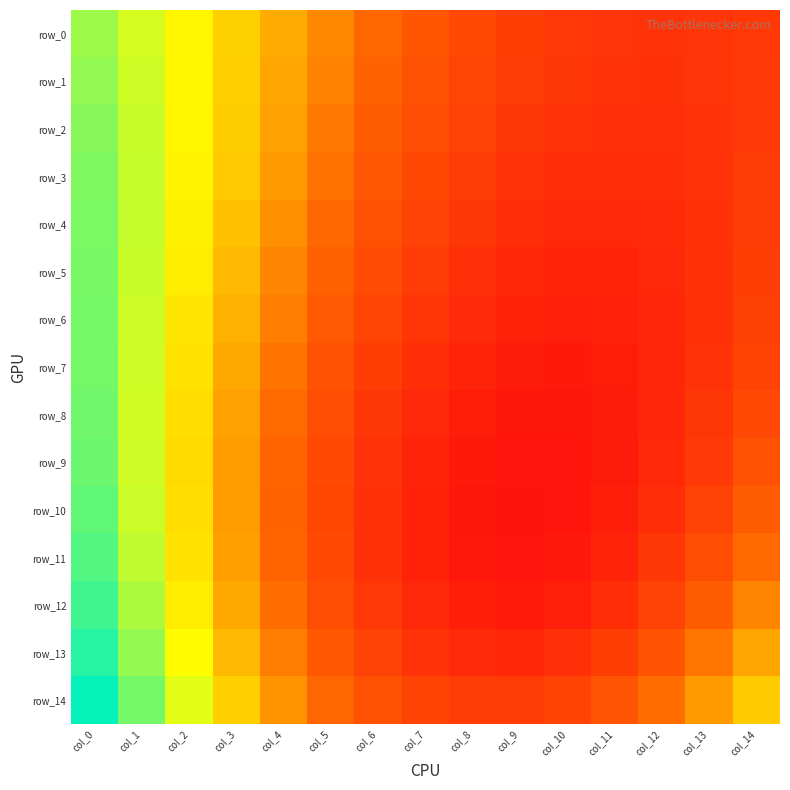

Which has a higher value, col_14 or col_0?

col_0